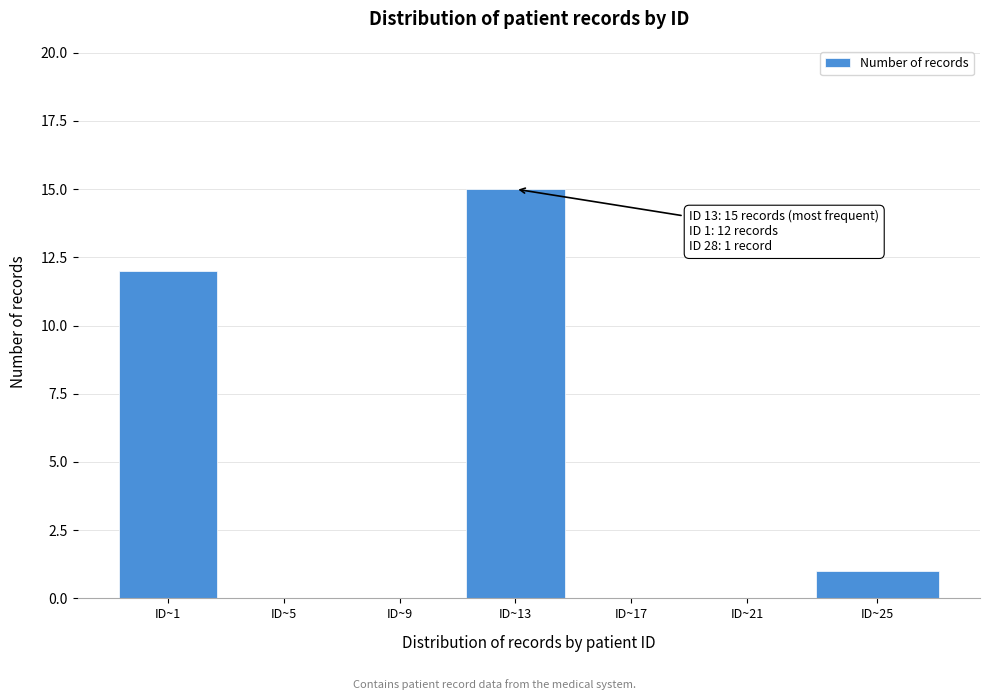

Reading left to right, extract all data points from this chart.

ID~1=12	ID~5=0	ID~9=0	ID~13=15	ID~17=0	ID~21=0	ID~25=1